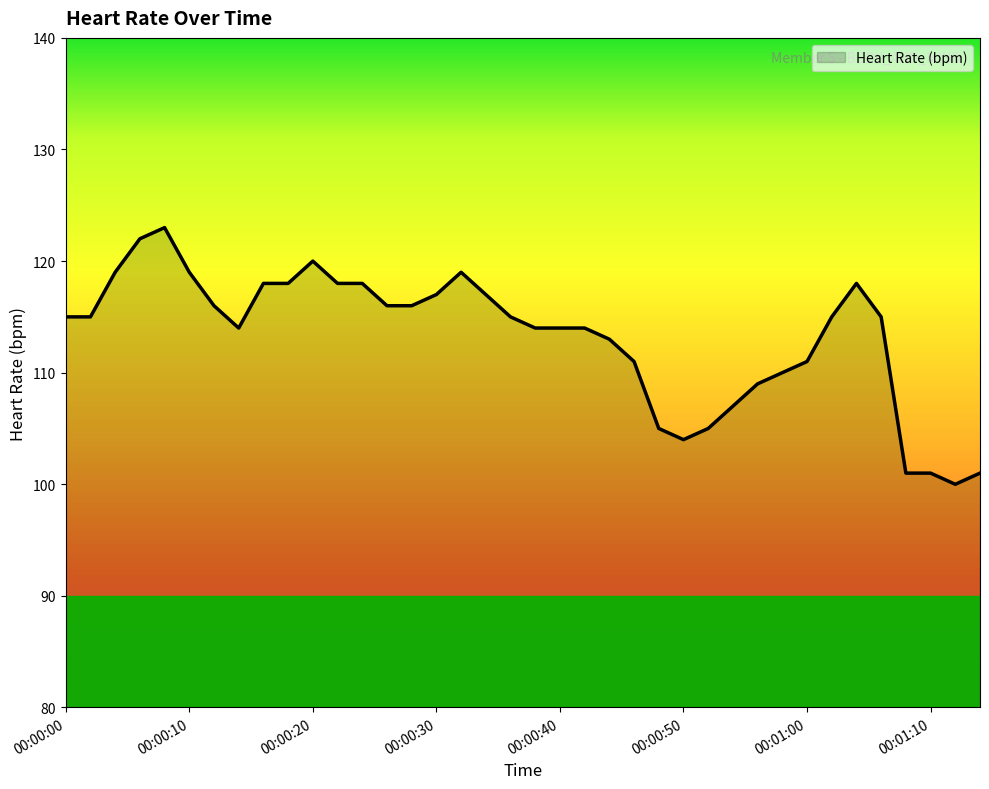

What is the maximum value shown in the chart?

123